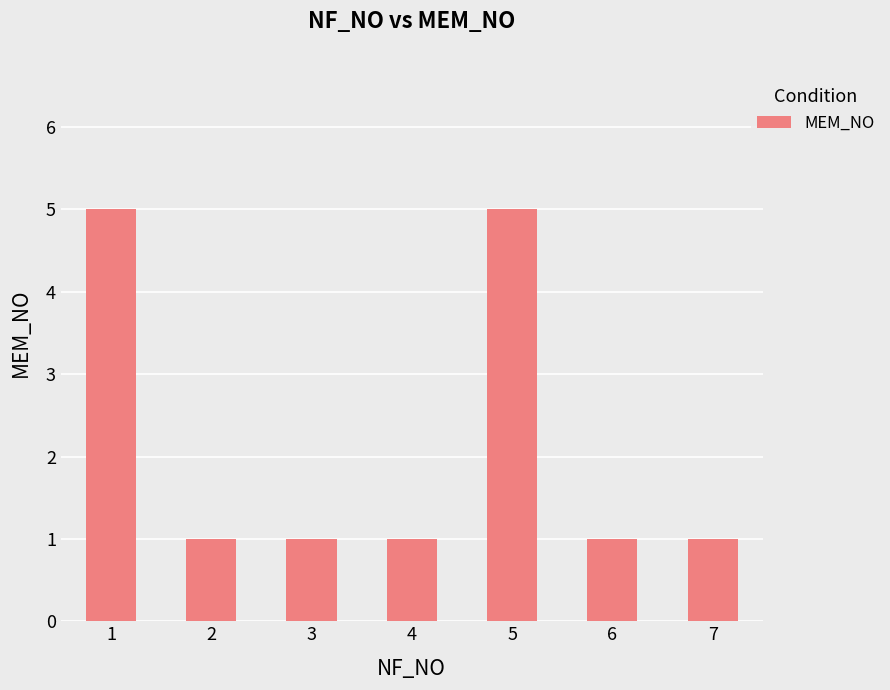

What is the difference between the second highest and second lowest values?

4